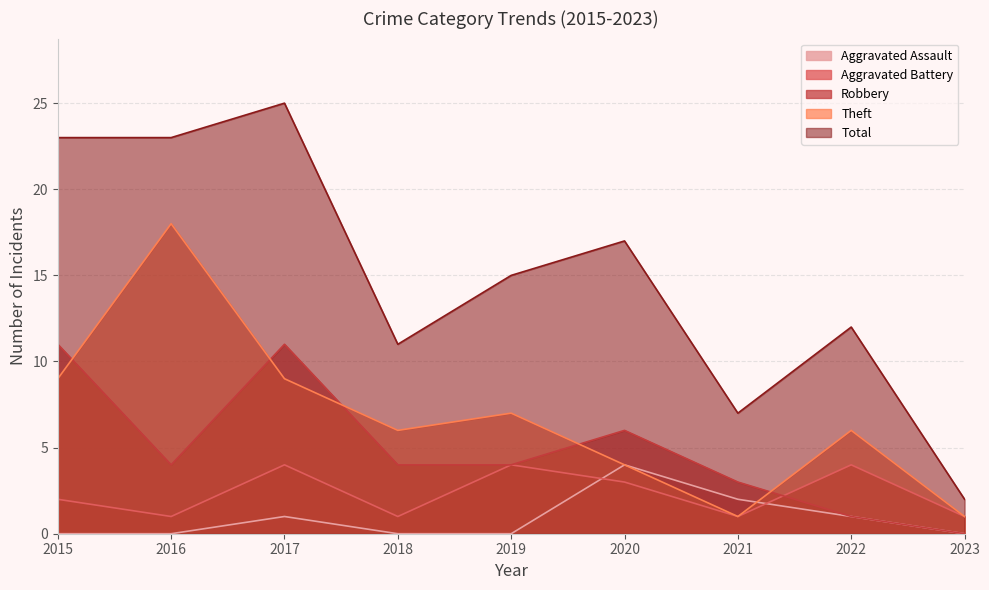

In Aggravated Assault, how many points are higher than both neighbors (excluding endpoints)?

2